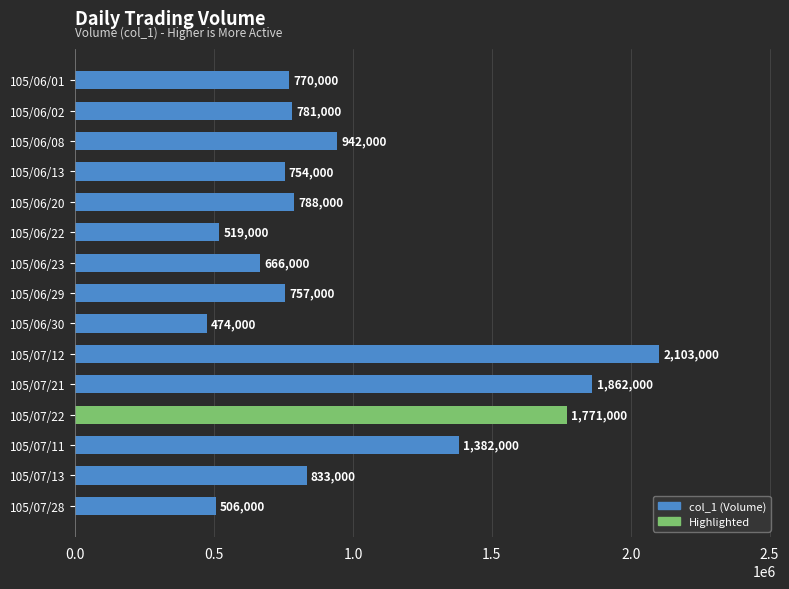

What is the change in value from 105/07/28 to 105/06/29?

+251000